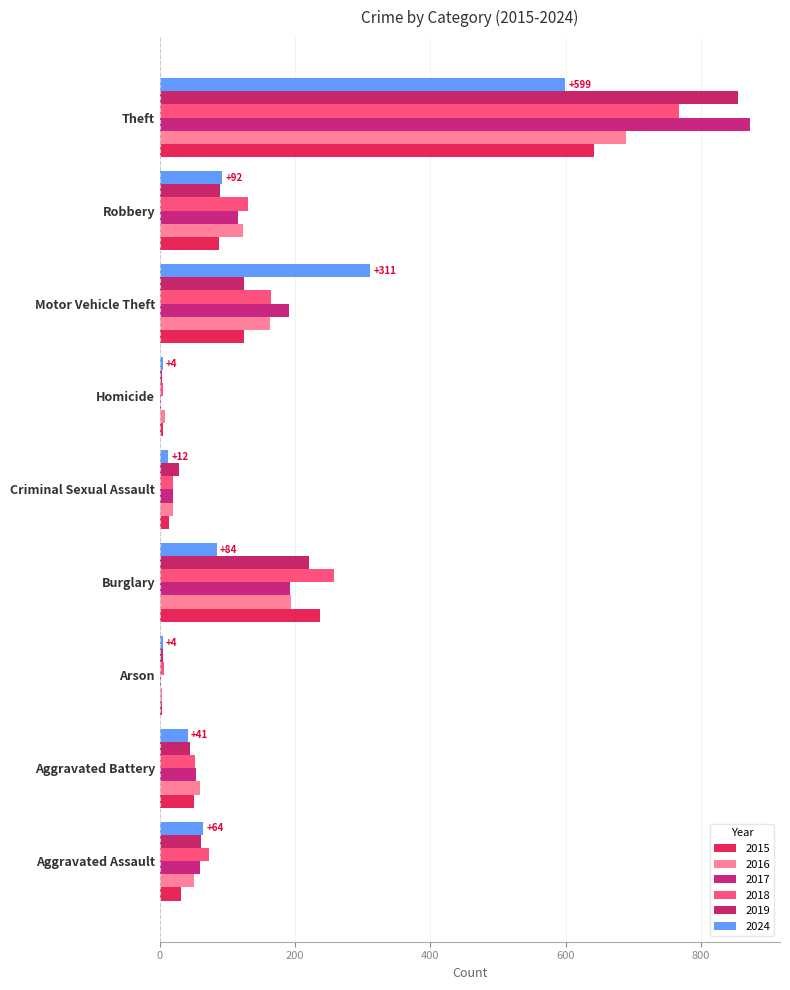

Where does the 2015 series first go above 50?

Burglary